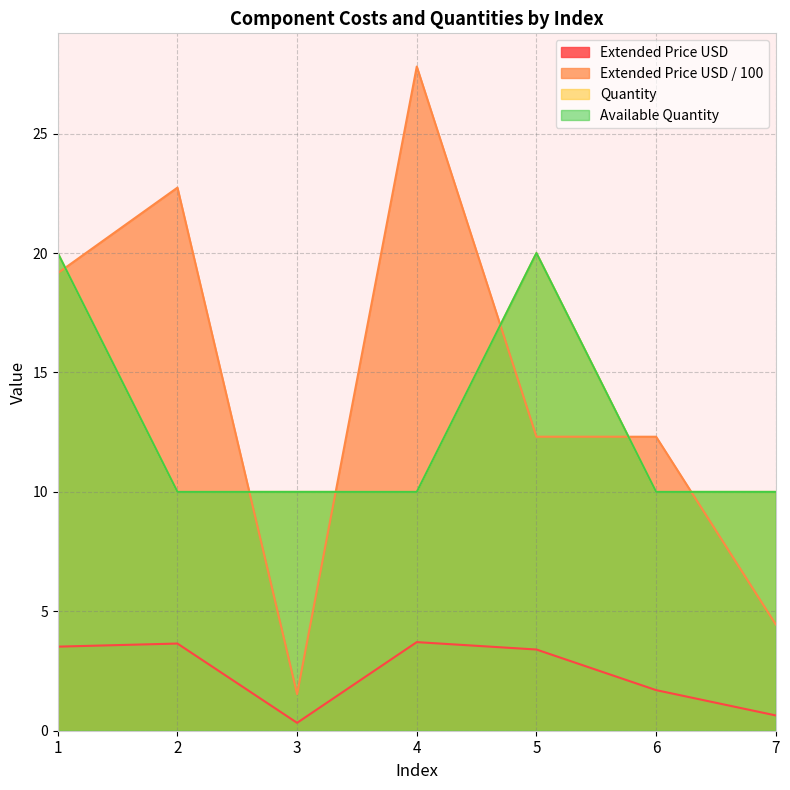

What is the average value of the Extended Price USD / 100 series?

14.3